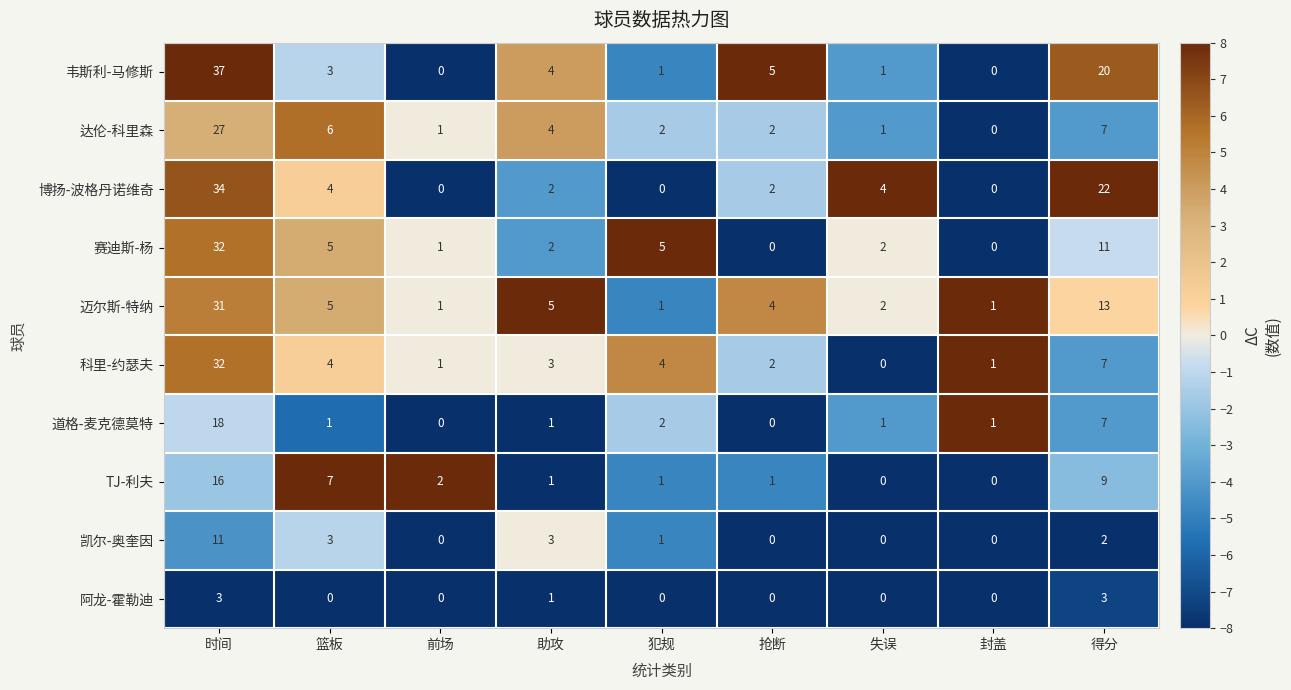

Is it true that 博扬-波格丹诺维奇 equals 2 at 助攻?

True